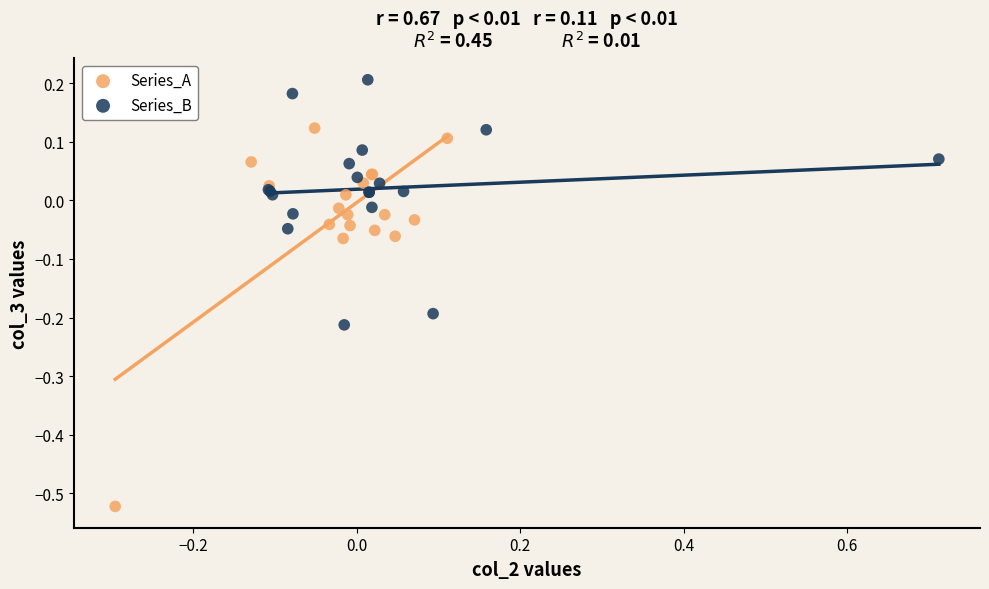

Which series has the largest Y range (max minus min)?

Series_A